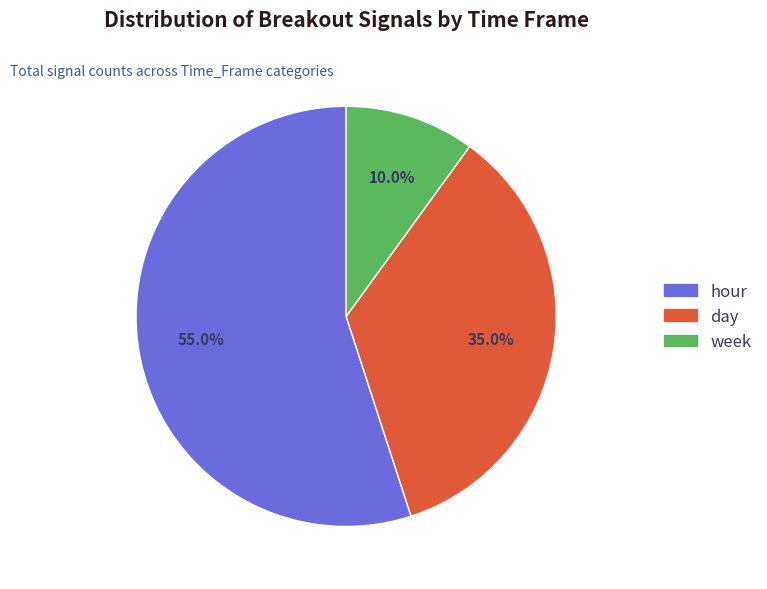

Does day account for over 50% of the chart?

No